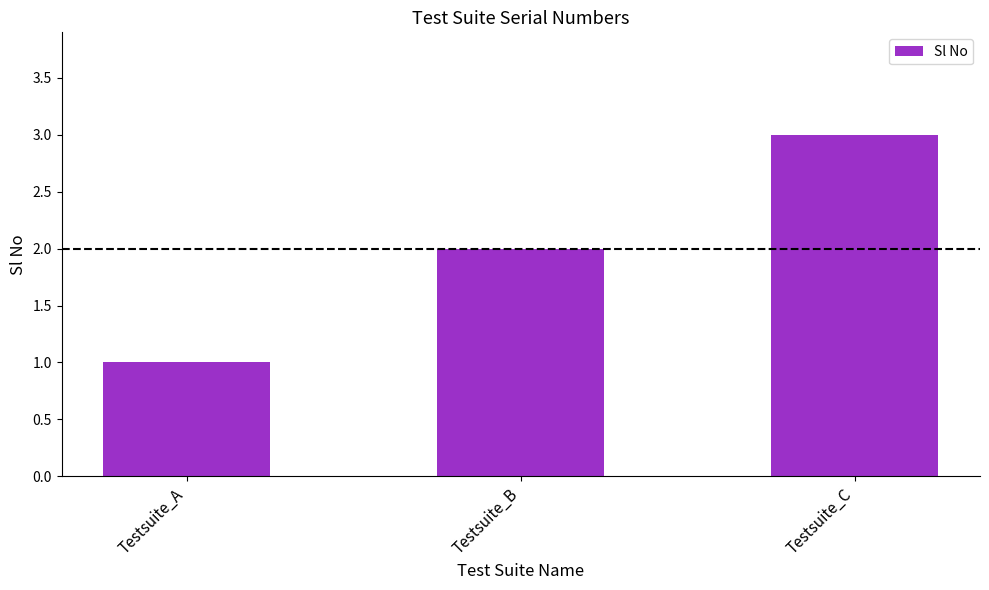

Reading left to right, list all the values displayed in this chart.

Testsuite_A=1	Testsuite_B=2	Testsuite_C=3